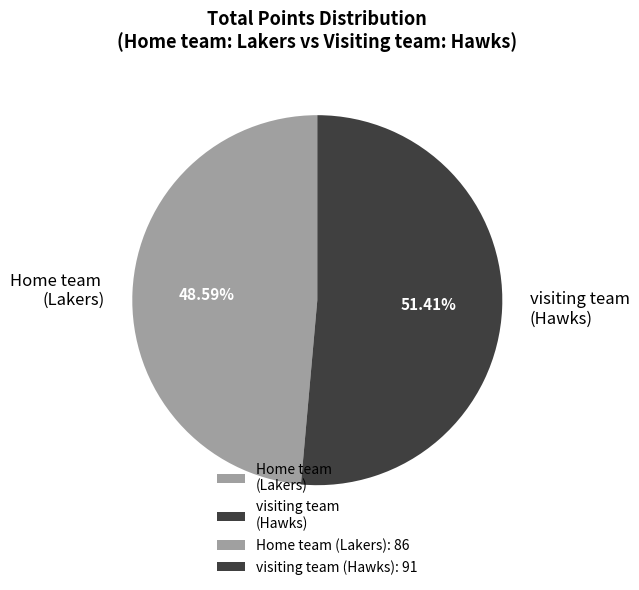

How many segments does this pie chart have?

2